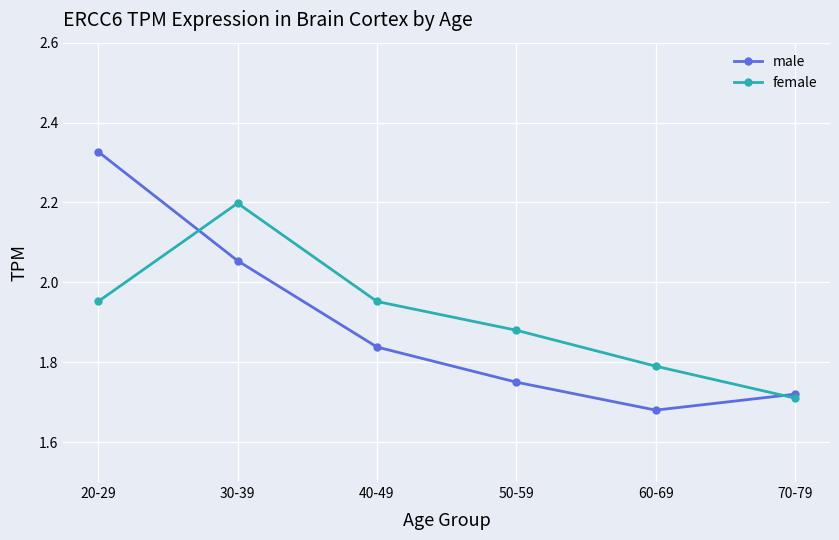

Where is female nearest to the value 1?

70-79